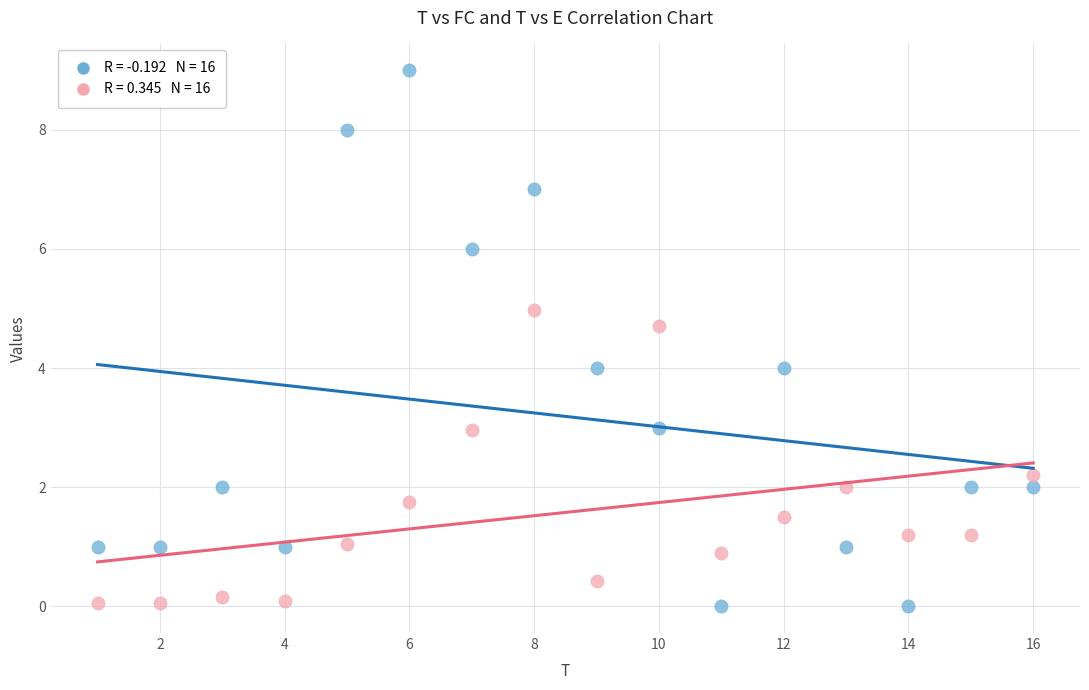

Across all data points, what is the range of X values (max minus min)?

15.0